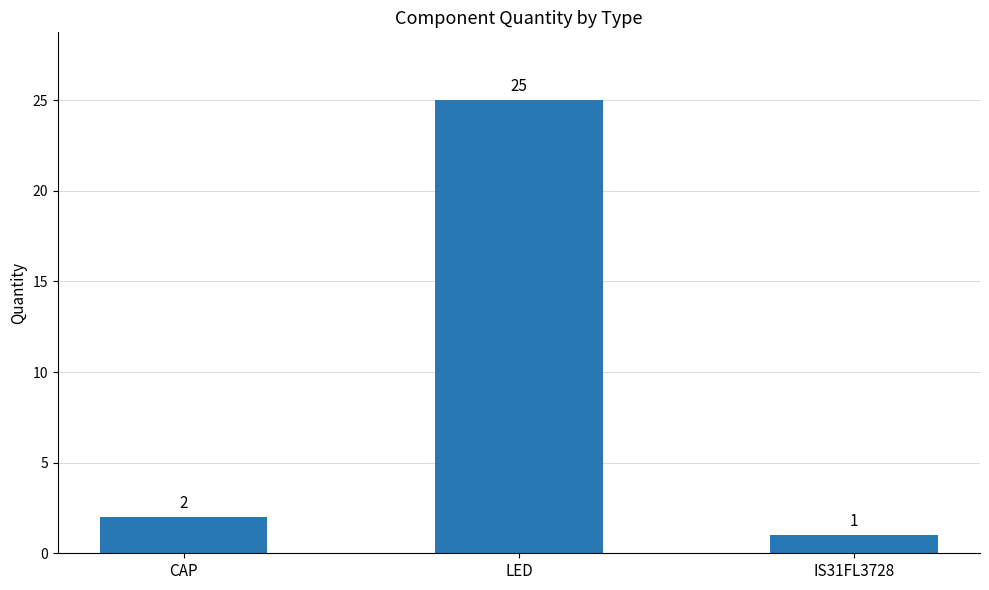

Which category has the lowest value across all series?

IS31FL3728